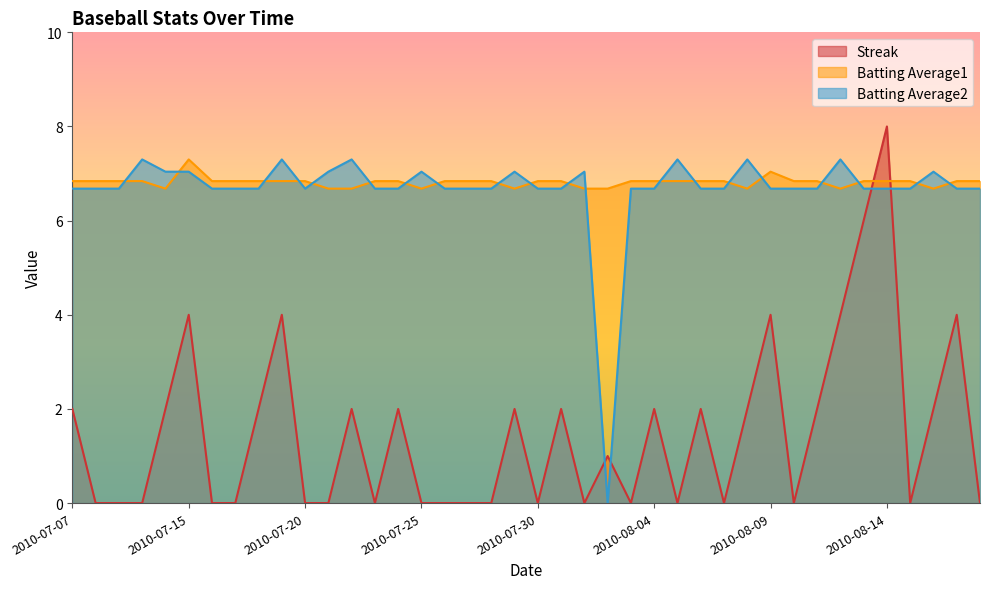

The Batting Average2 series shows 2.0 at 2010-08-01. True or false?

False